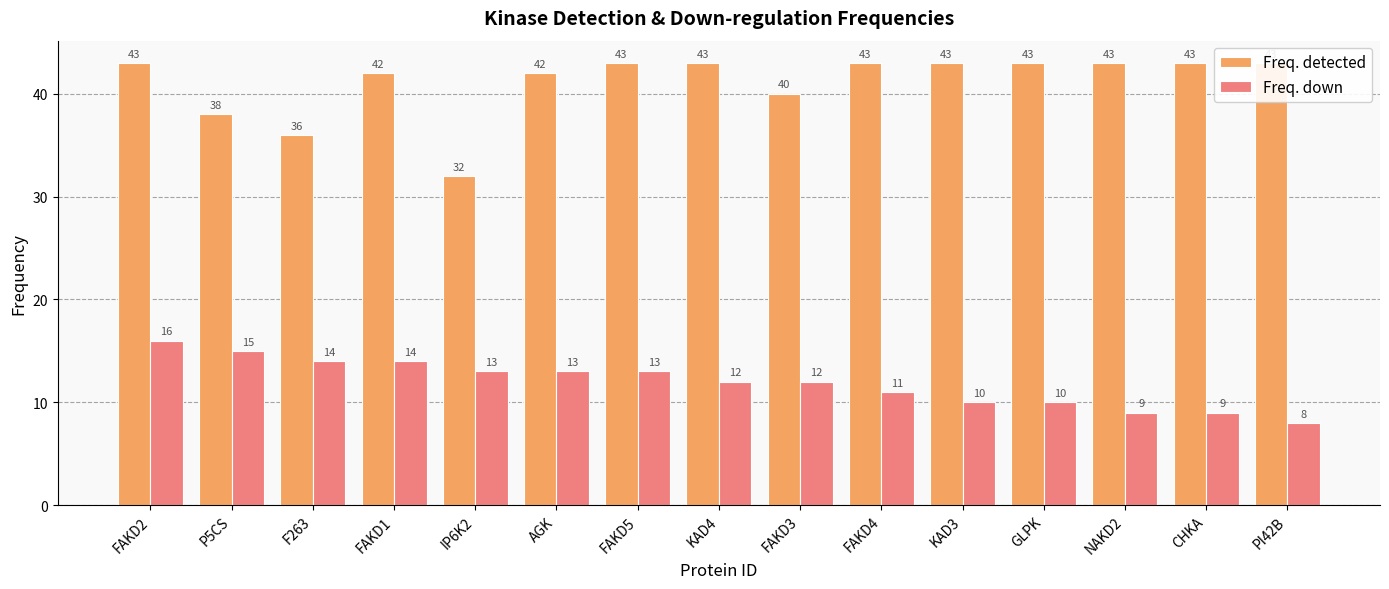

How many categories are shown in the chart?

15